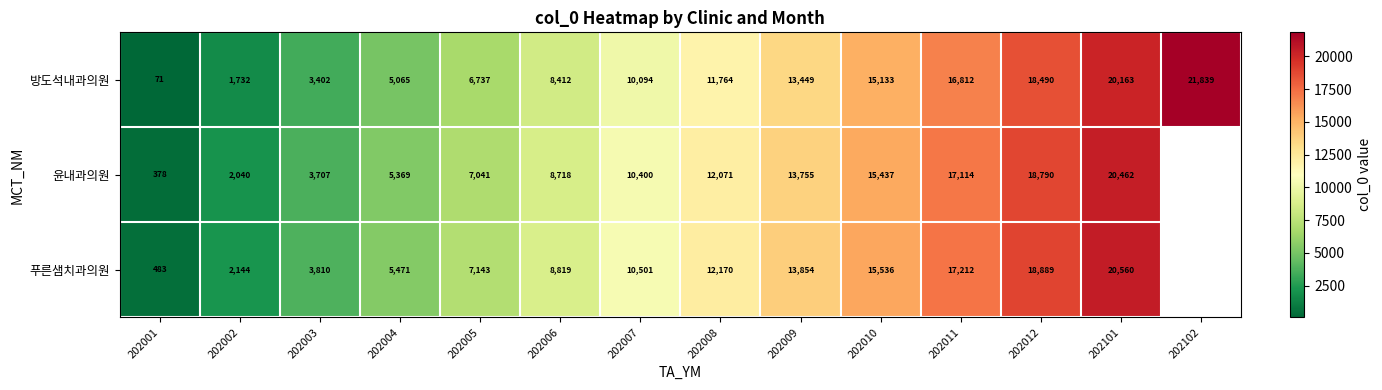

Is the value of 윤내과의원 at 202004 greater than the value of 방도석내과의원 at 202003?

Yes